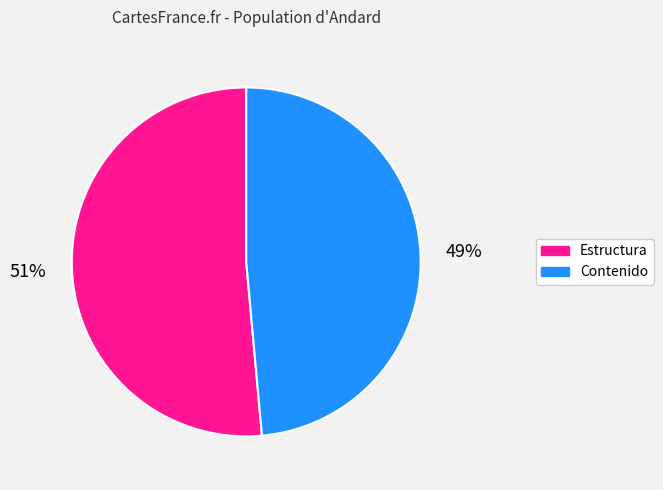

Does any single category account for the majority?

Yes